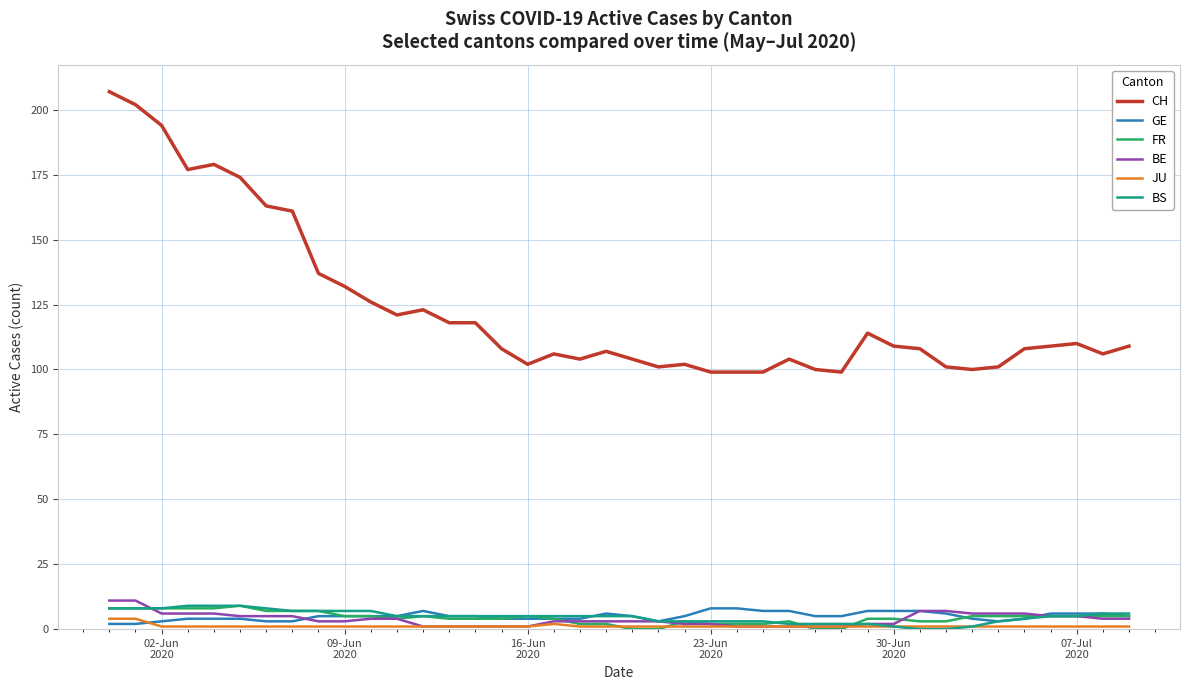

Count the BE values in the range 2 to 6.

26